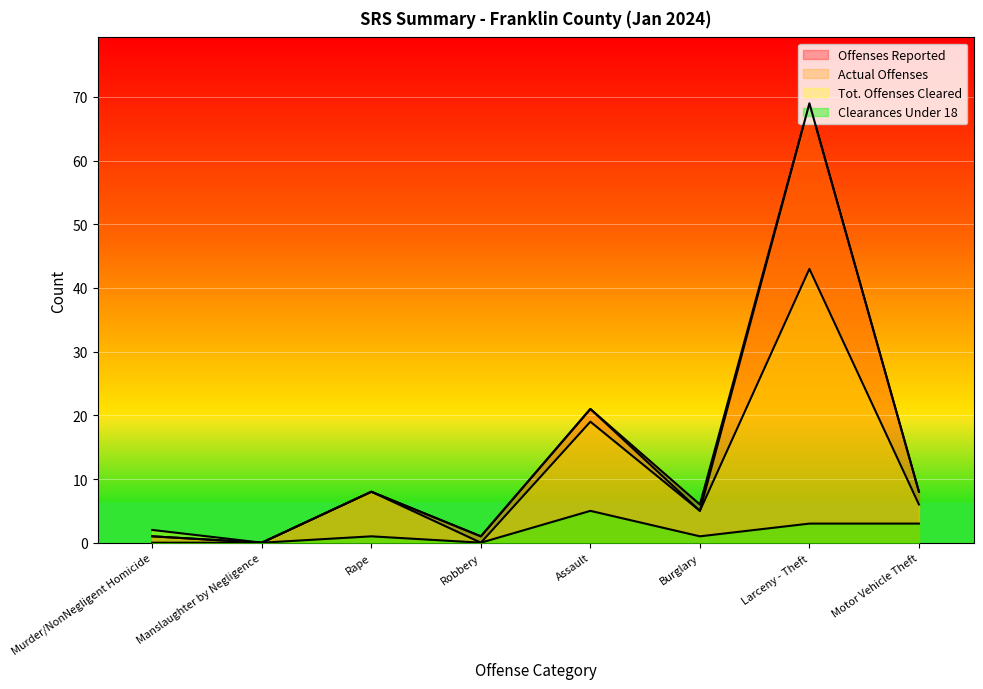

What is the label of the 7th point from the left?

Larceny - Theft